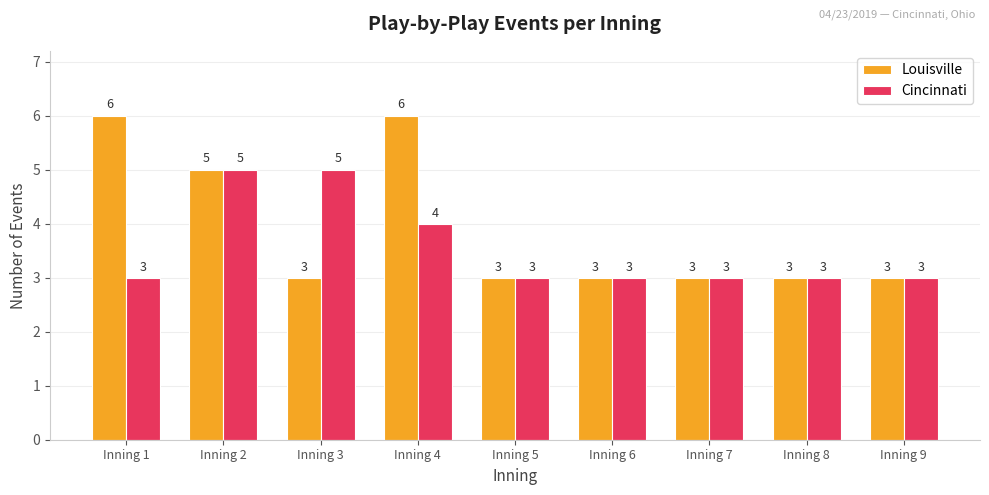

Which series has the widest spread of values?

Louisville